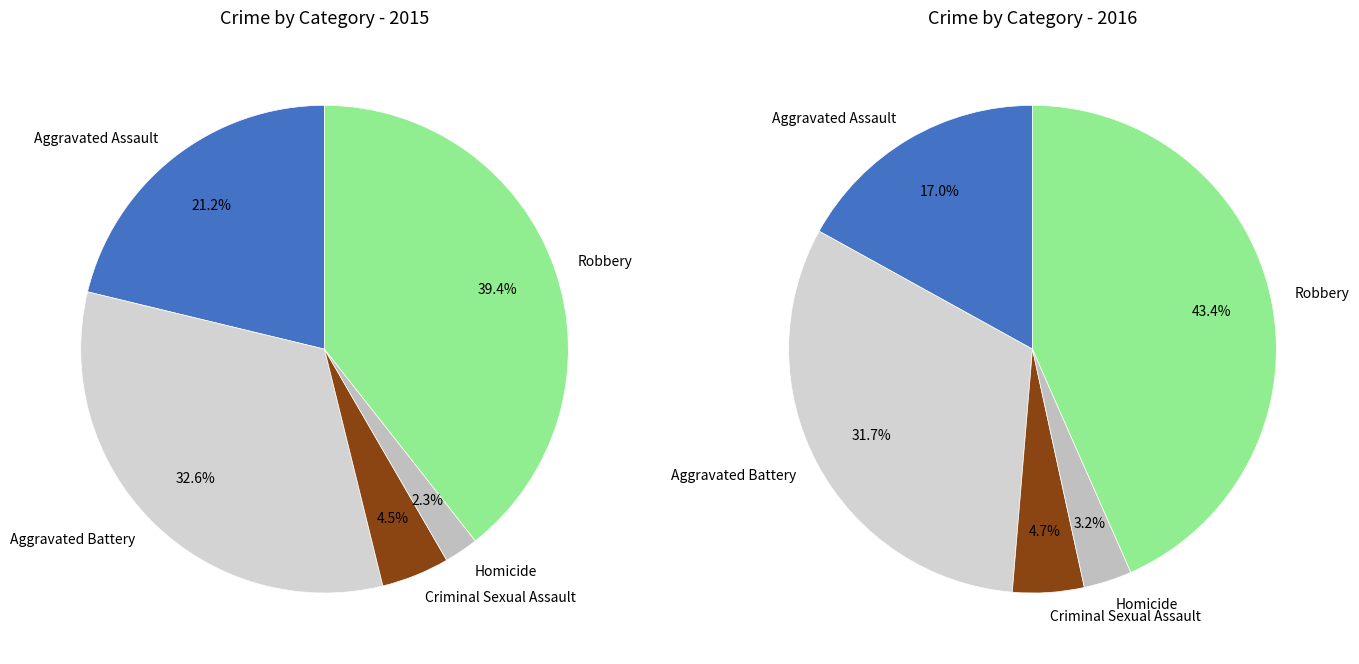

To the nearest percent, what is the combined percentage of Robbery and Aggravated Assault?

61%